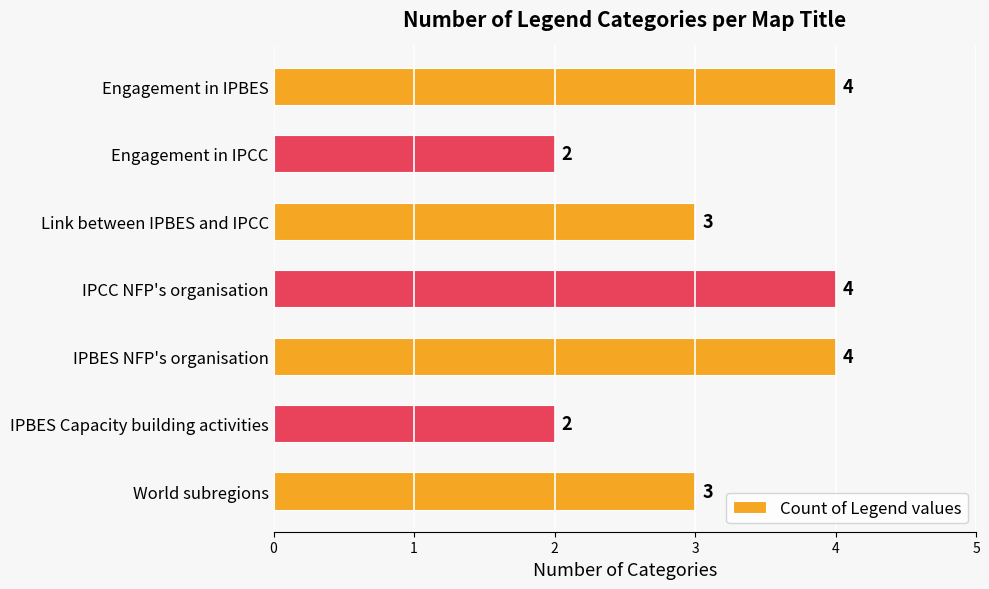

What is the ratio of the value at Engagement in IPBES to the value at Engagement in IPCC?

2.0